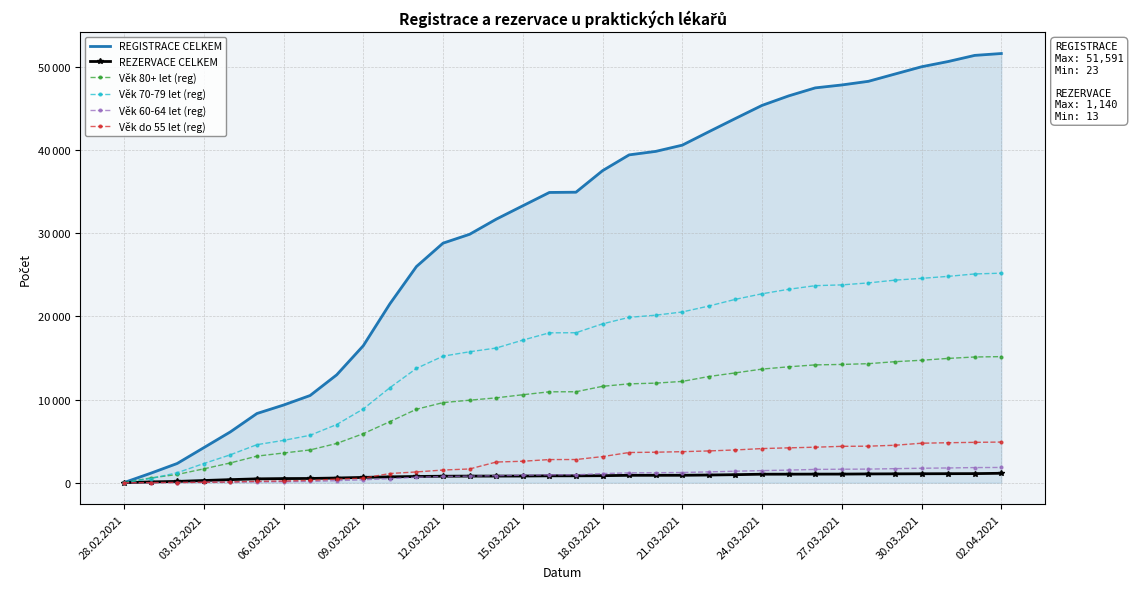

What is the average value of the REZERVACE CELKEM series?

768